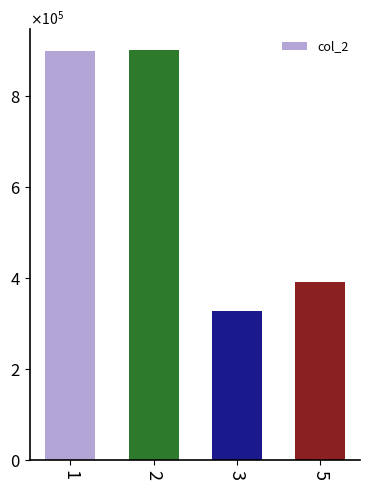

What is the ratio of the value at 2 to the value at 1?

1.0